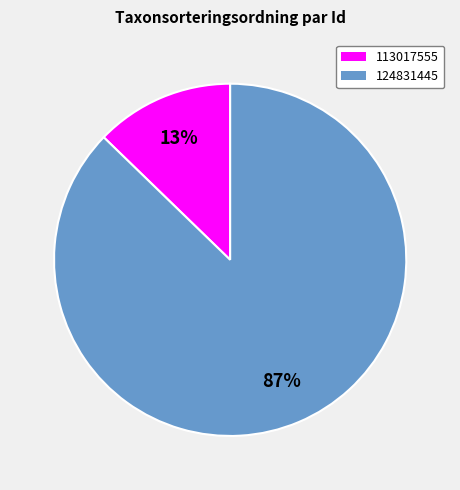

To the nearest percent, what portion does 124831445 represent?

87%